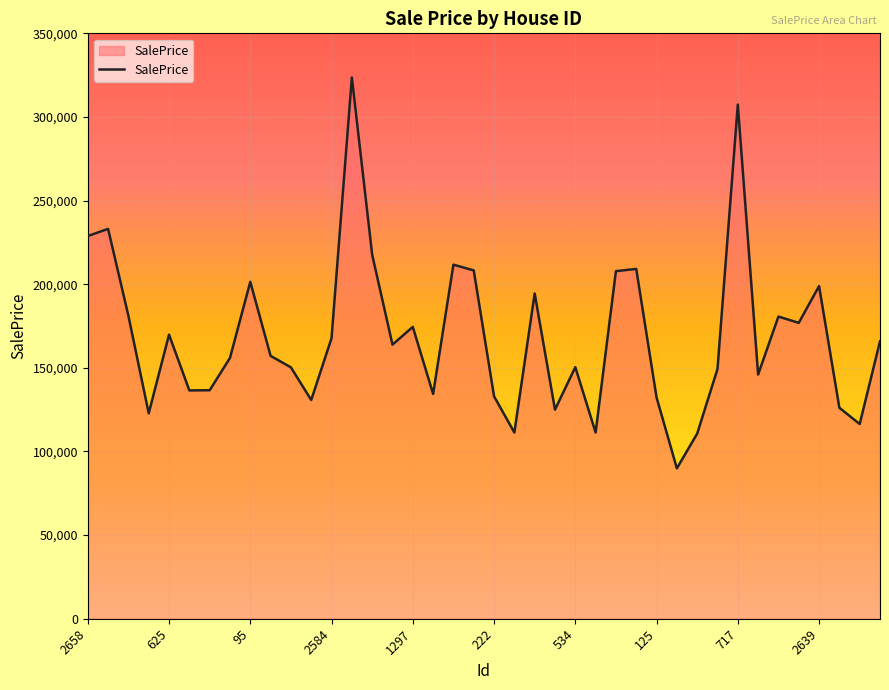

What is the difference between the maximum and minimum values?

233703.7